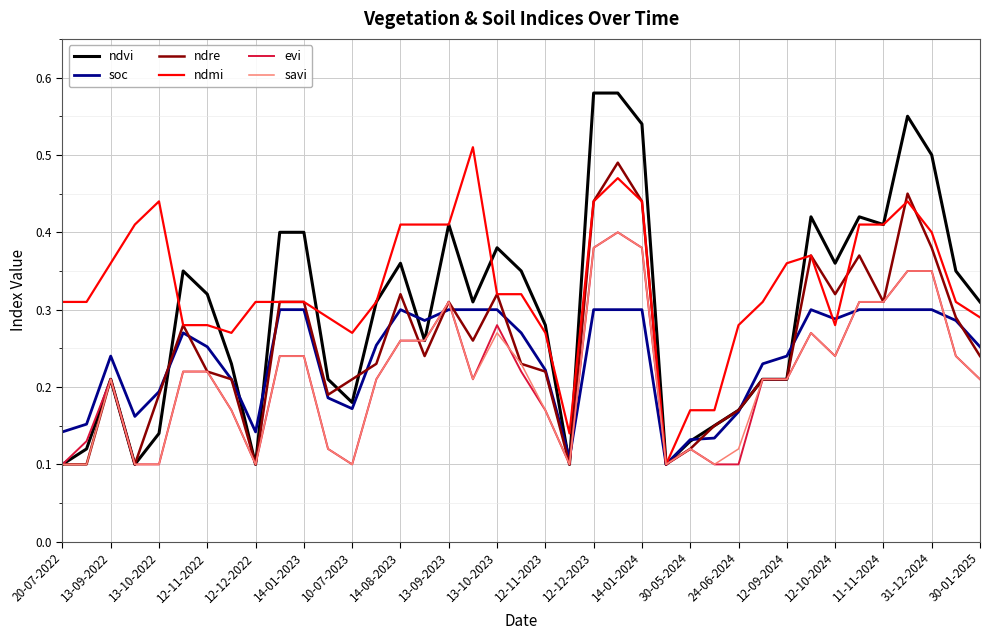

Which series has the largest total across all categories?

ndmi